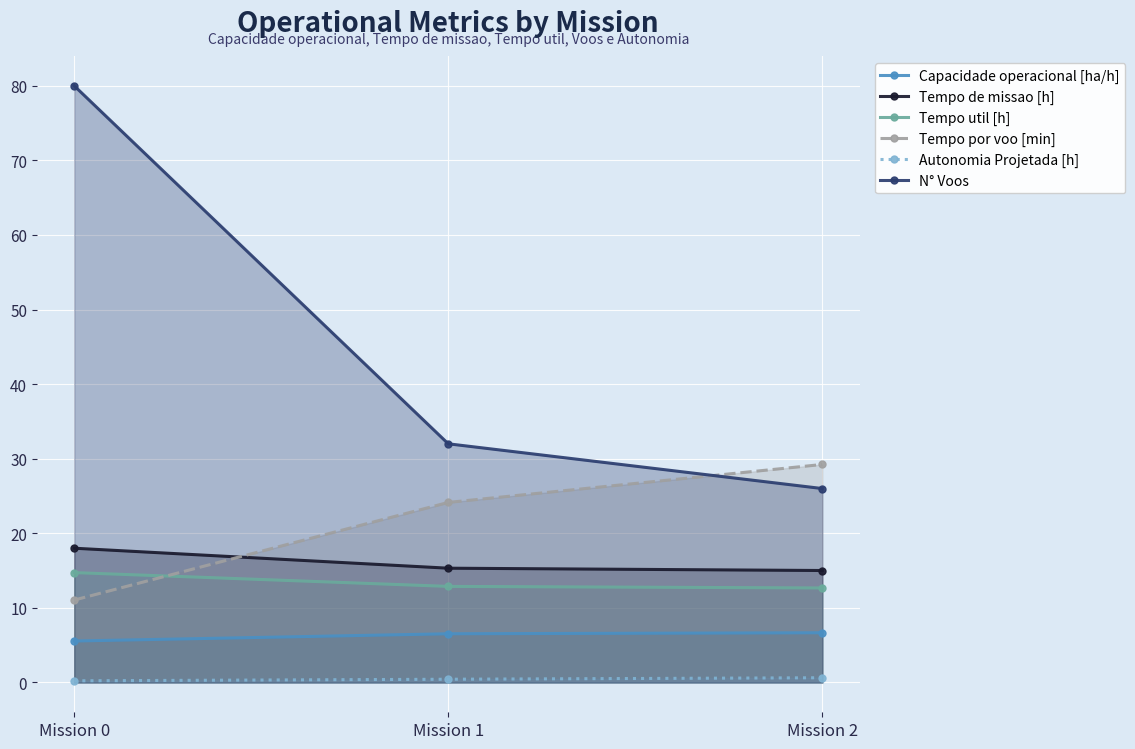

Which series has the largest total across all categories?

N° Voos